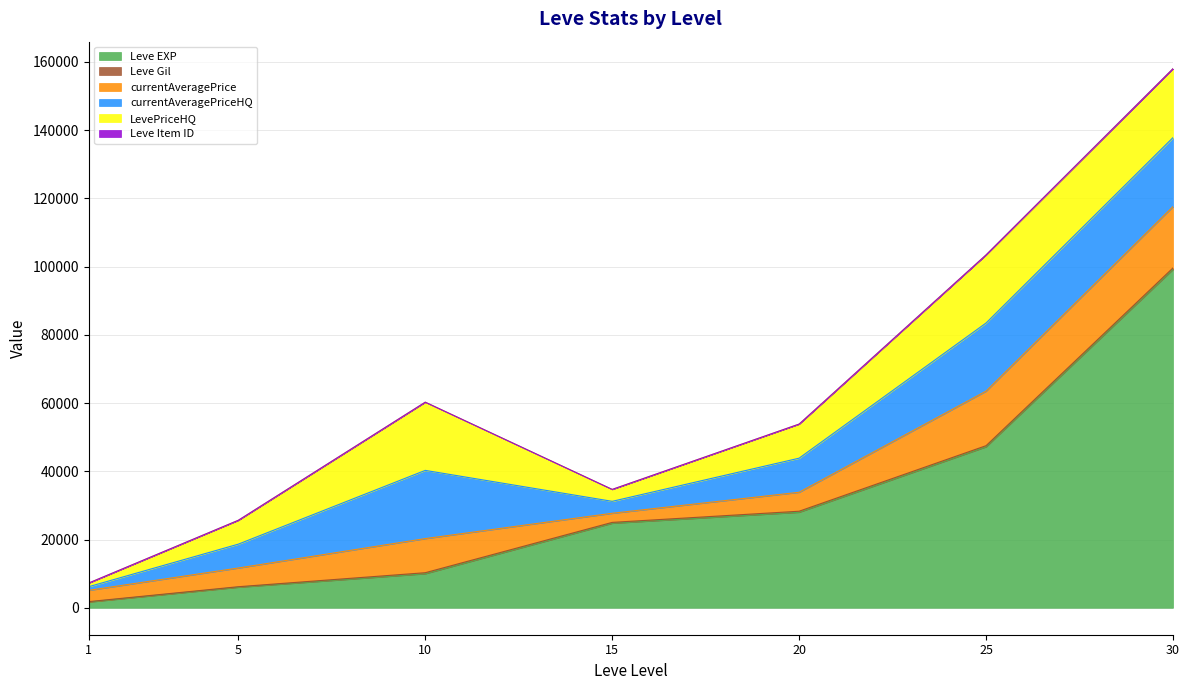

At which category does the chart reach its peak across all series?

30